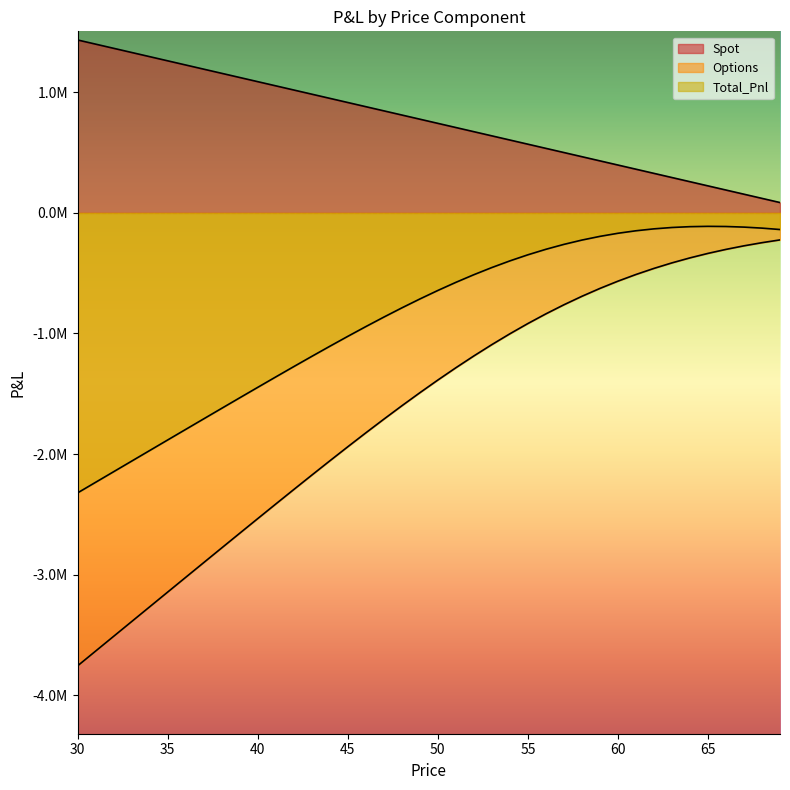

Is the value of Options at 31 greater than the value of Spot at 67?

No